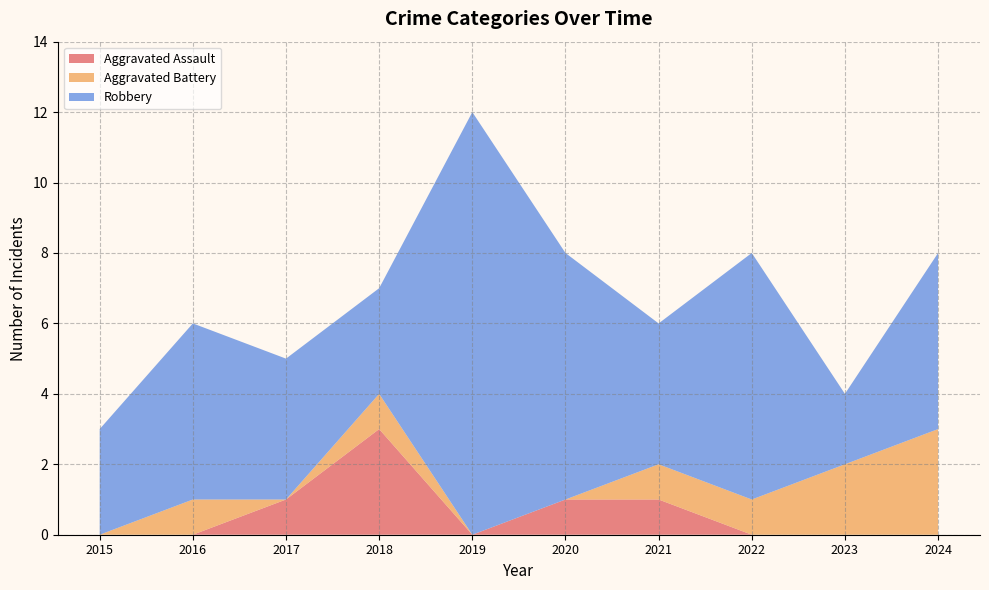

Reading right to left, extract all data points from this chart.

Aggravated Assault: 0	0	0	1	1	0	3	1	0	0
Aggravated Battery: 3	2	1	1	0	0	1	0	1	0
Robbery: 5	2	7	4	7	12	3	4	5	3